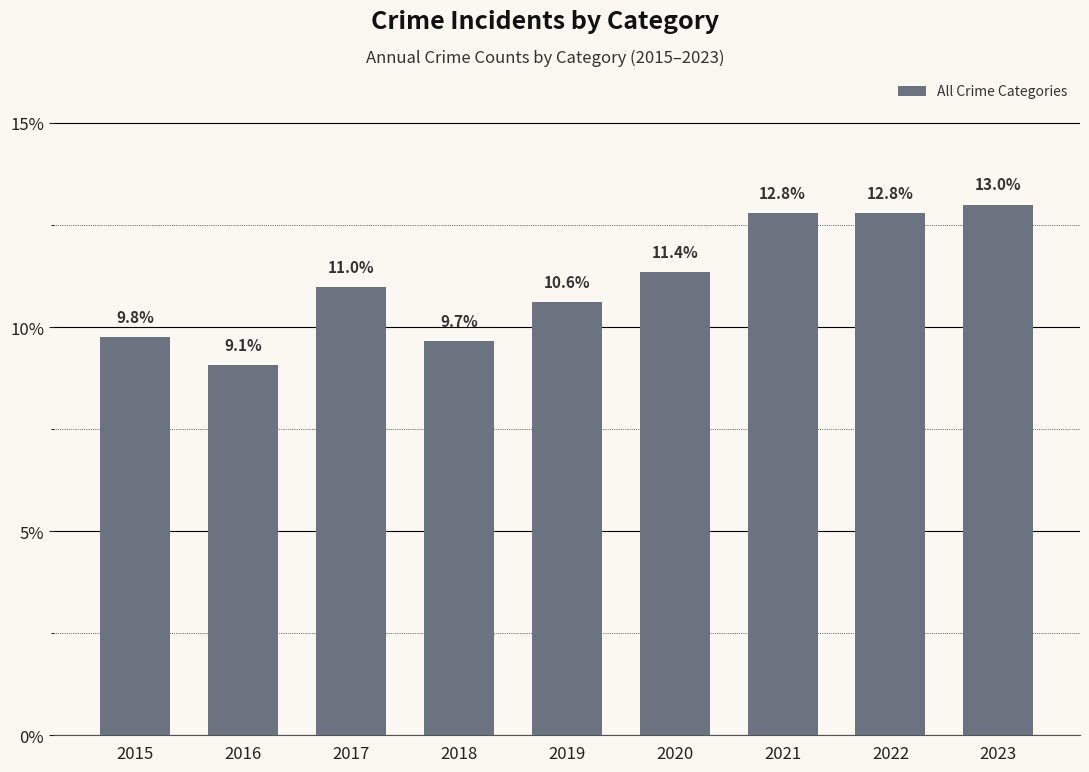

Is it true that the value at 2023 is 19.7?

False